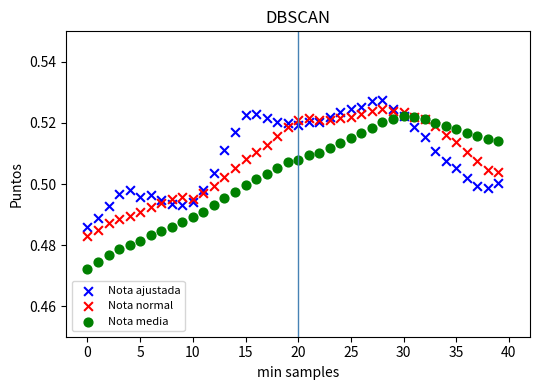

What are all the series names shown in the legend?

Nota ajustada, Nota normal, Nota media